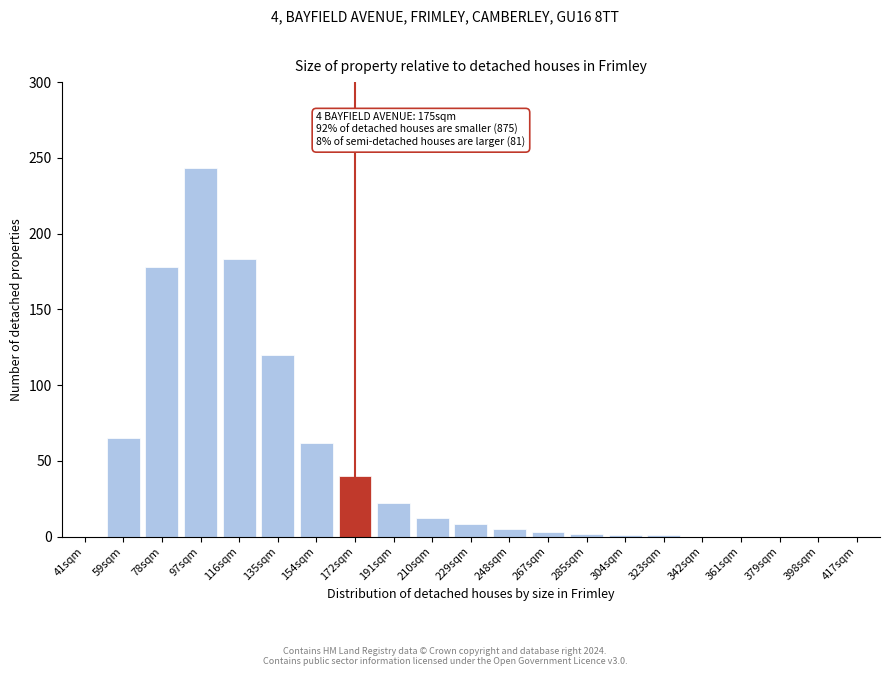

Which label corresponds to the largest value in the chart?

97sqm